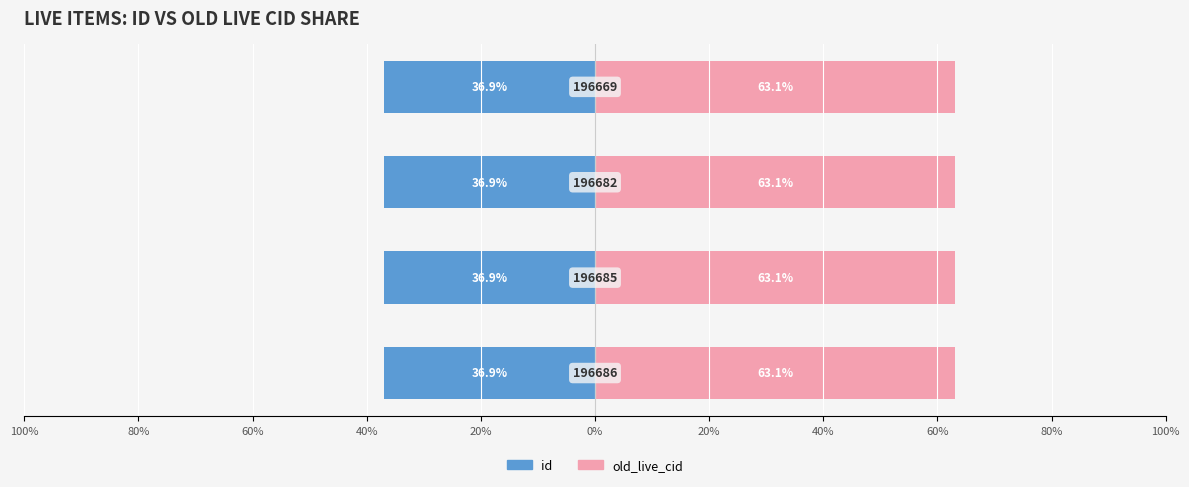

What is the minimum value shown in the chart?

-36.9